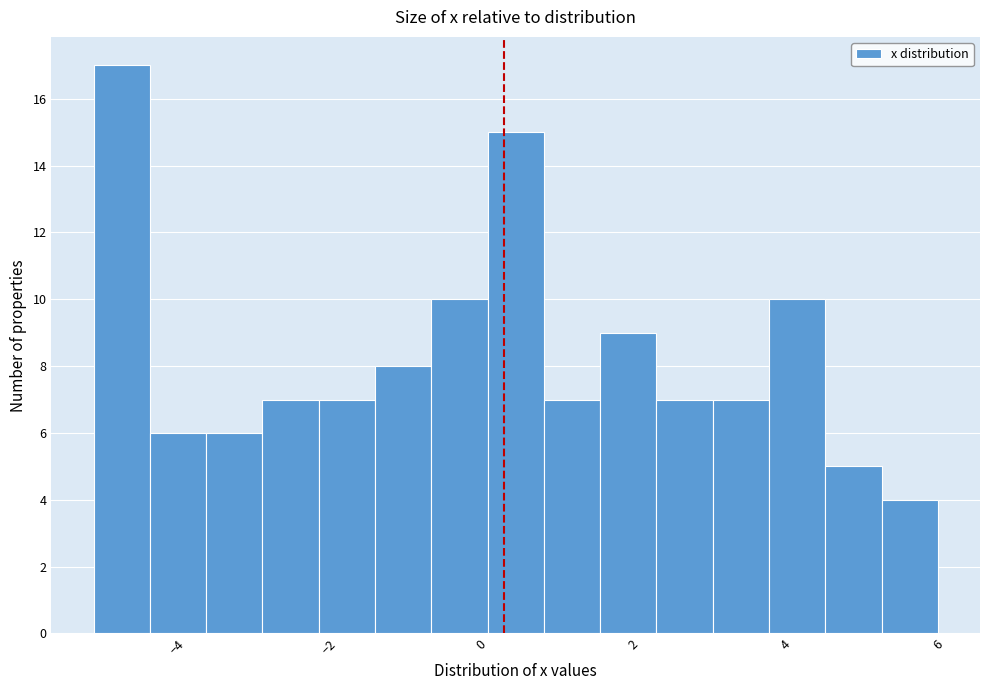

Read against the x-axis, roughly where is the centre of the tallest bar?

-4.8